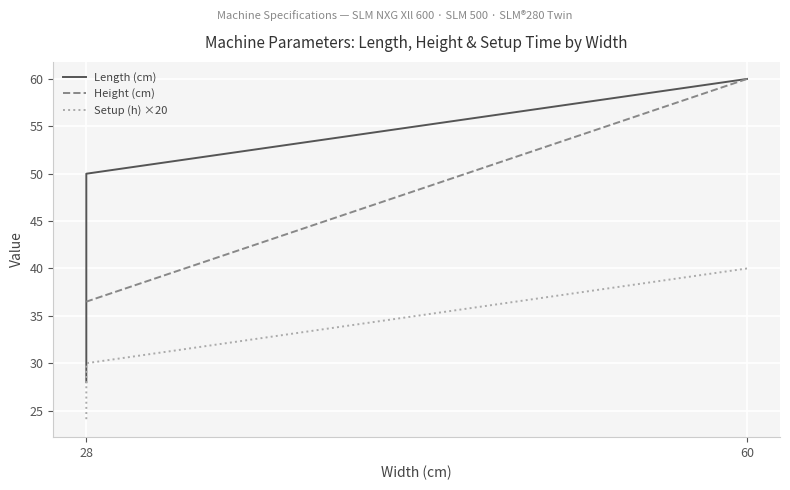

What are all the series names shown in the legend?

Length (cm), Height (cm), Setup (h) ×20